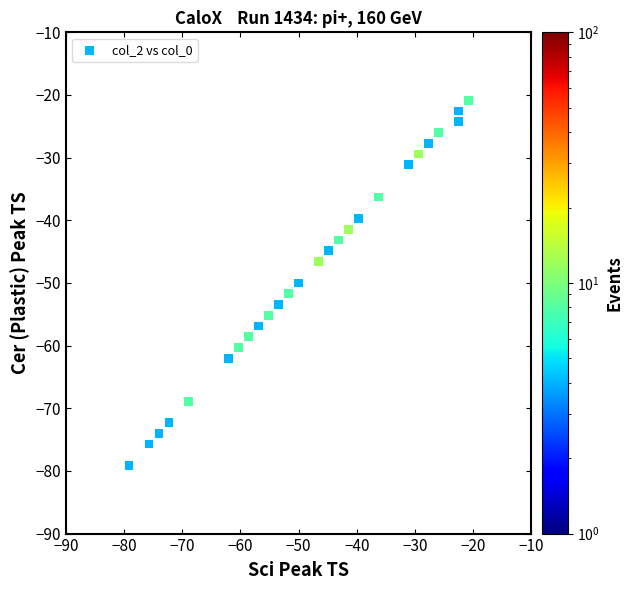

What is the range of X values (max minus min)?

58.3